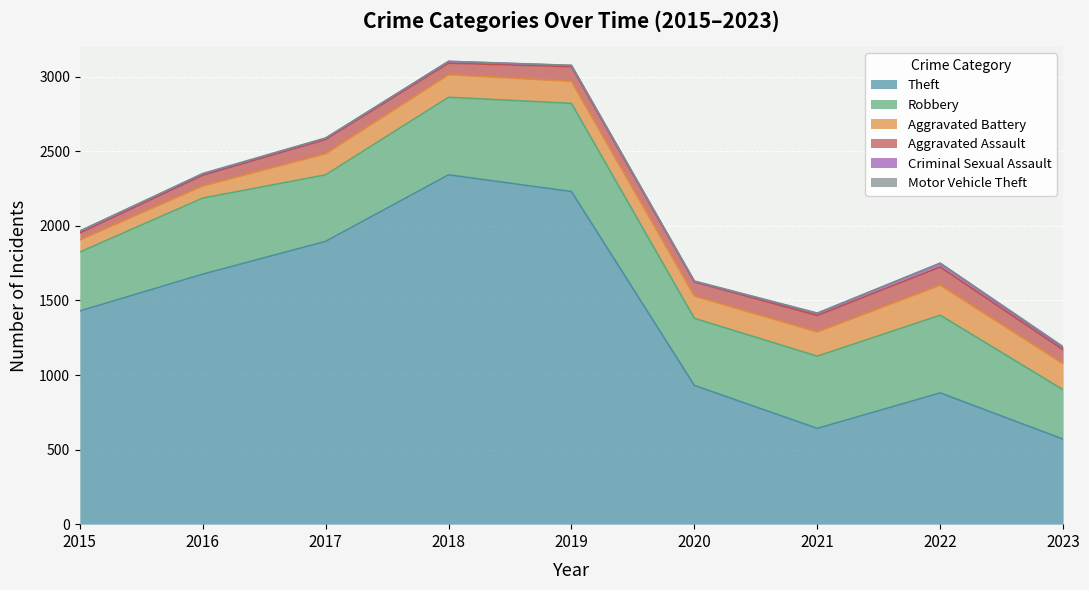

At which label does Aggravated Battery reach its minimum?

2015